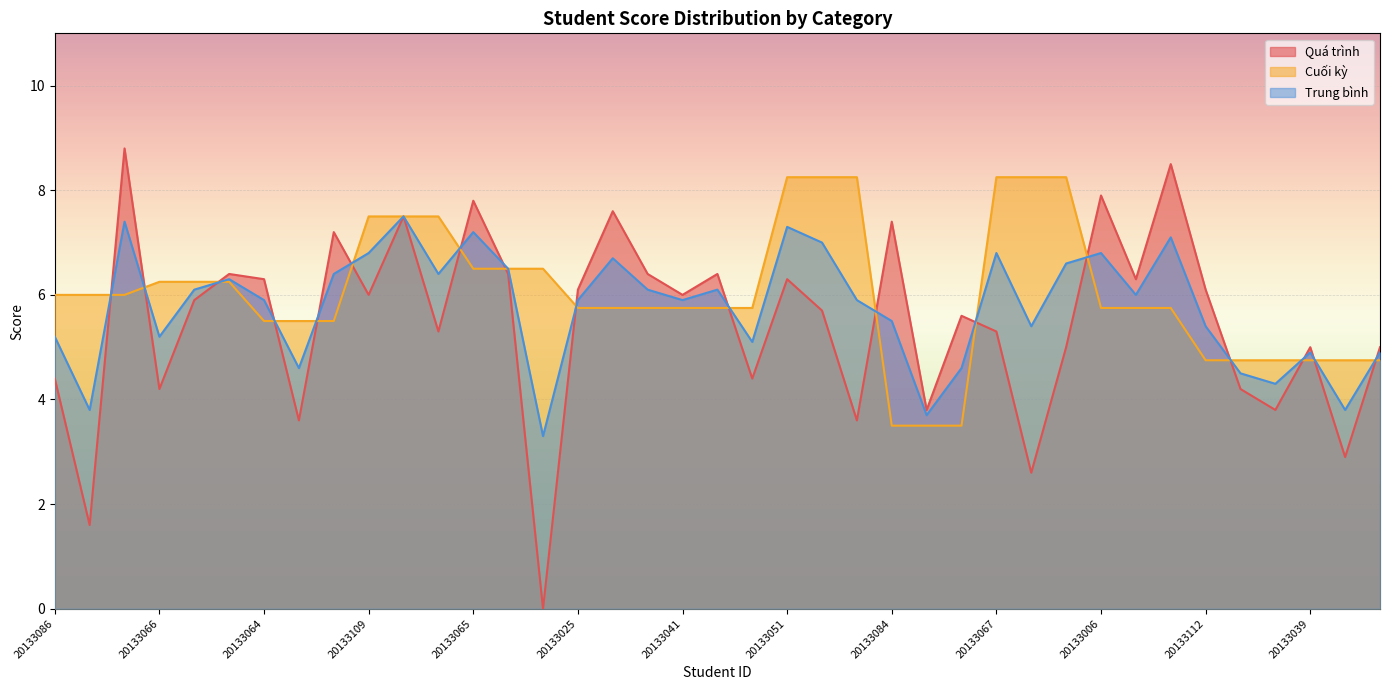

Which series has the largest total across all categories?

Cuối kỳ